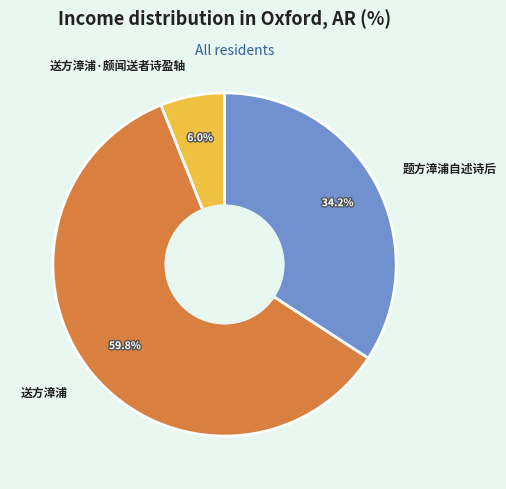

Is 送方漳浦·颇闻送者诗盈轴 the majority of the pie?

No